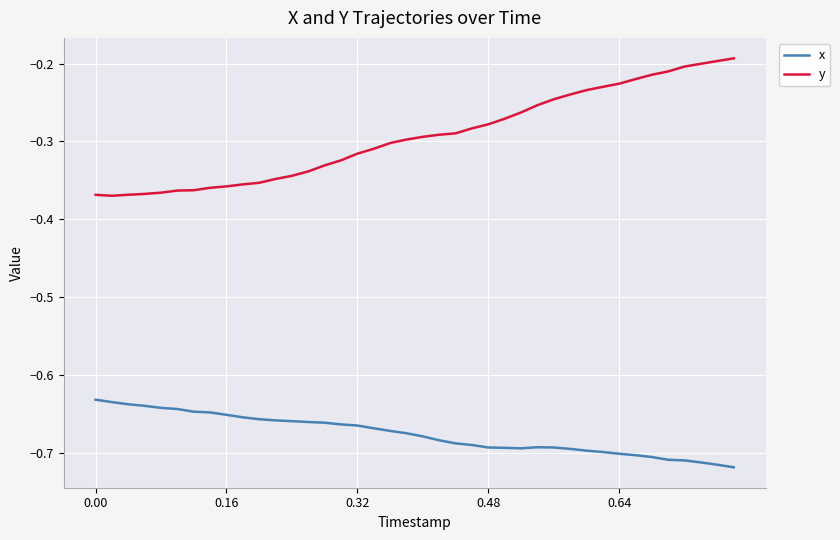

Which series has the widest spread of values?

y